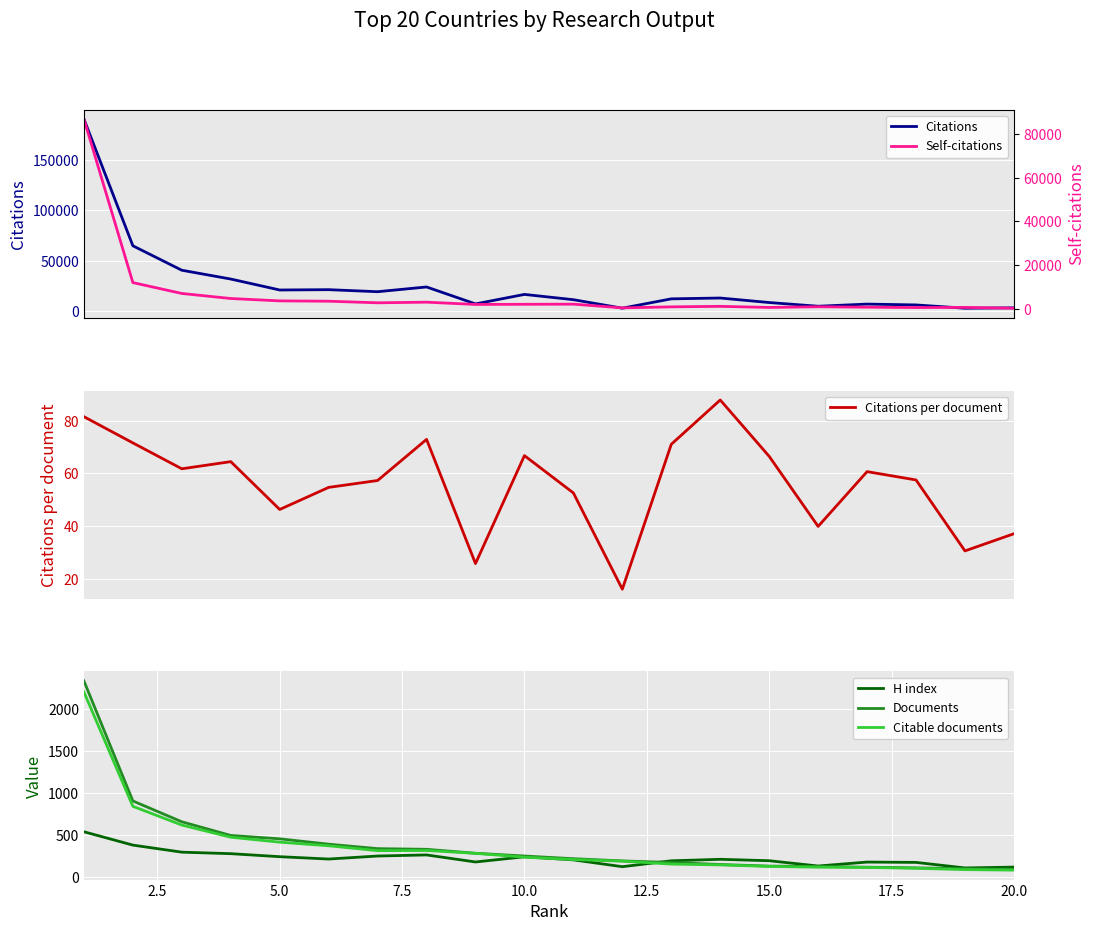

What is the maximum value for Citable documents?

2205